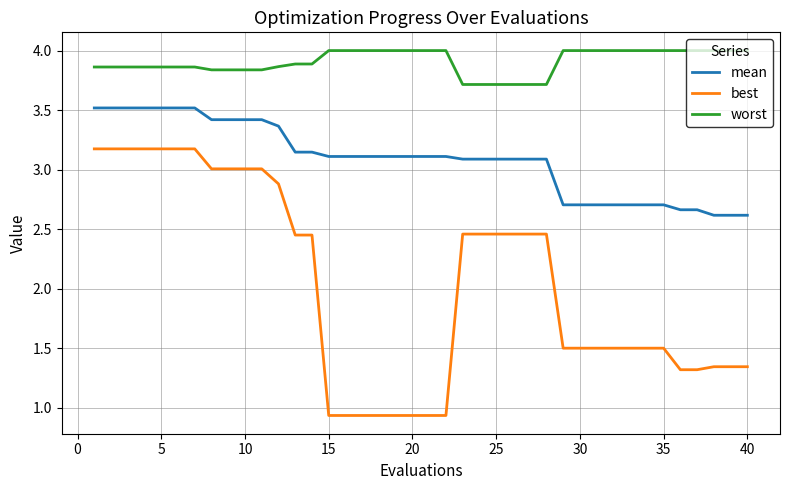

What is the difference between the maximum and minimum values in the best series?

2.2